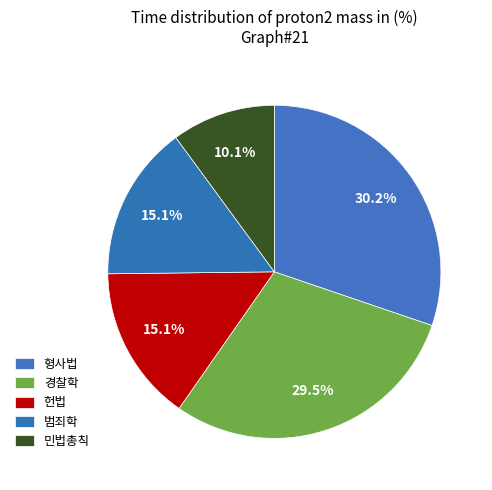

How many slices are in this pie chart?

5